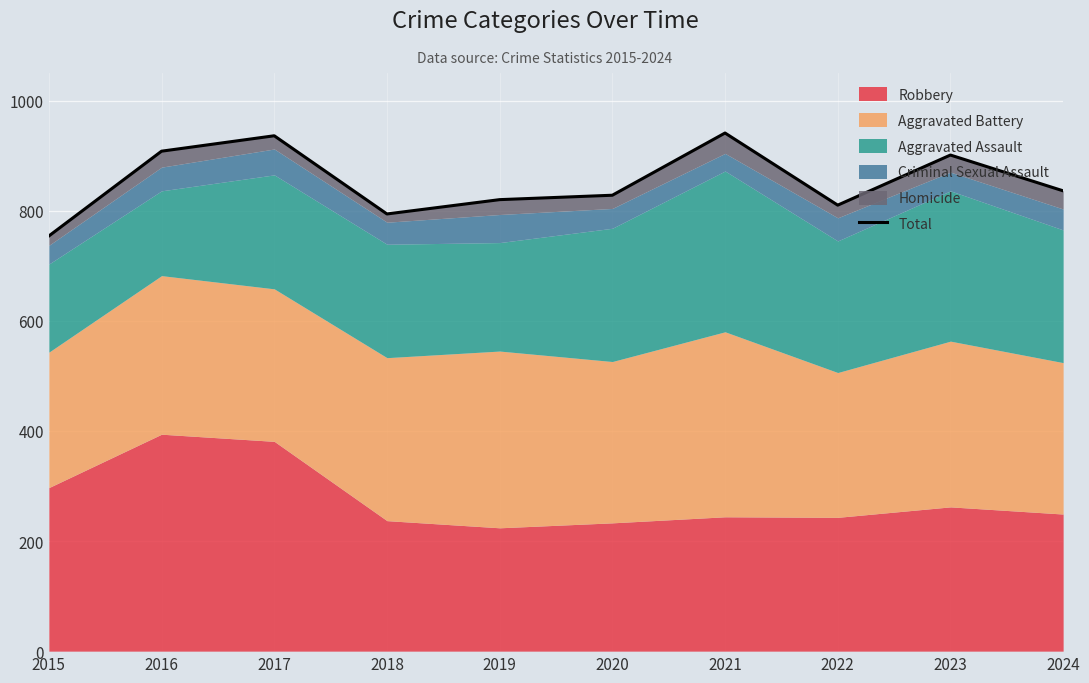

Reading right to left, what are all the values shown in this chart?

2024=836	2023=901	2022=810	2021=941	2020=828	2019=820	2018=794	2017=936	2016=908	2015=754